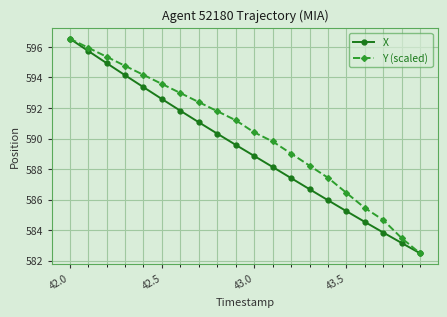

What is the highest value of the Y (scaled) series?

596.5